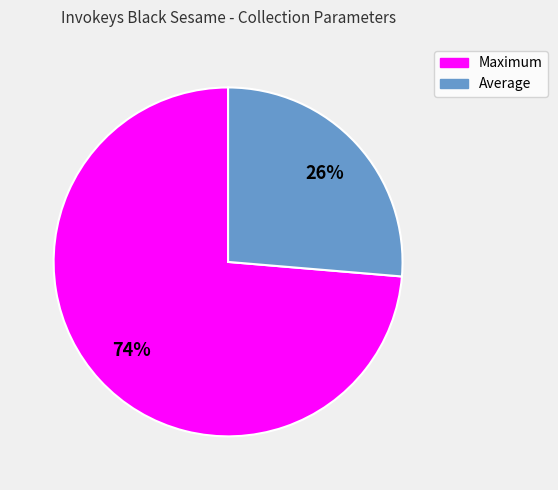

Which has a higher value, Average or Maximum?

Maximum